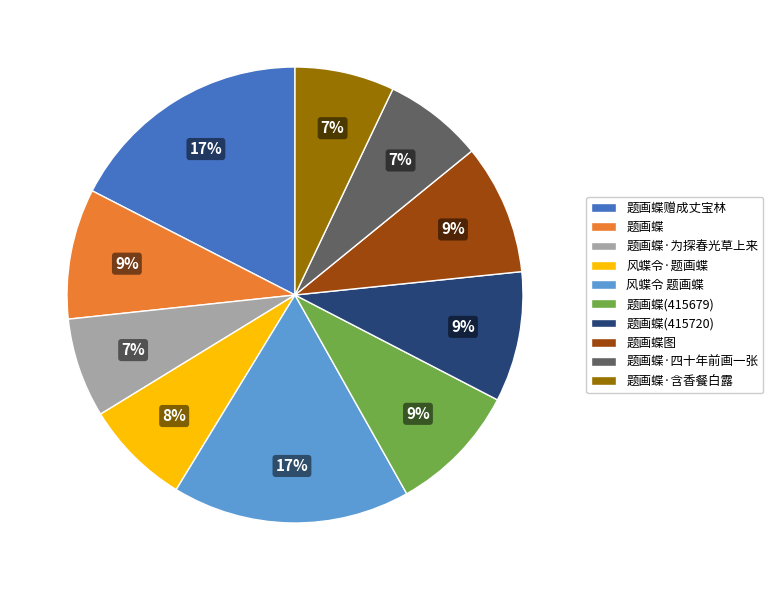

What is the ratio of the value at 题画蝶(415679) to the value at 题画蝶图?

1.0